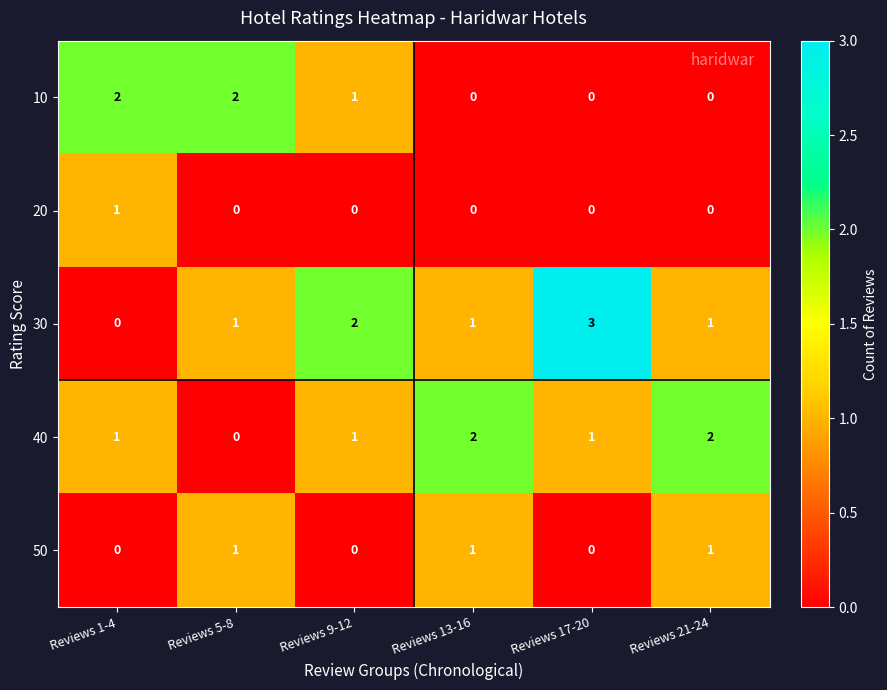

At which label does 30 reach its minimum?

Reviews 1-4